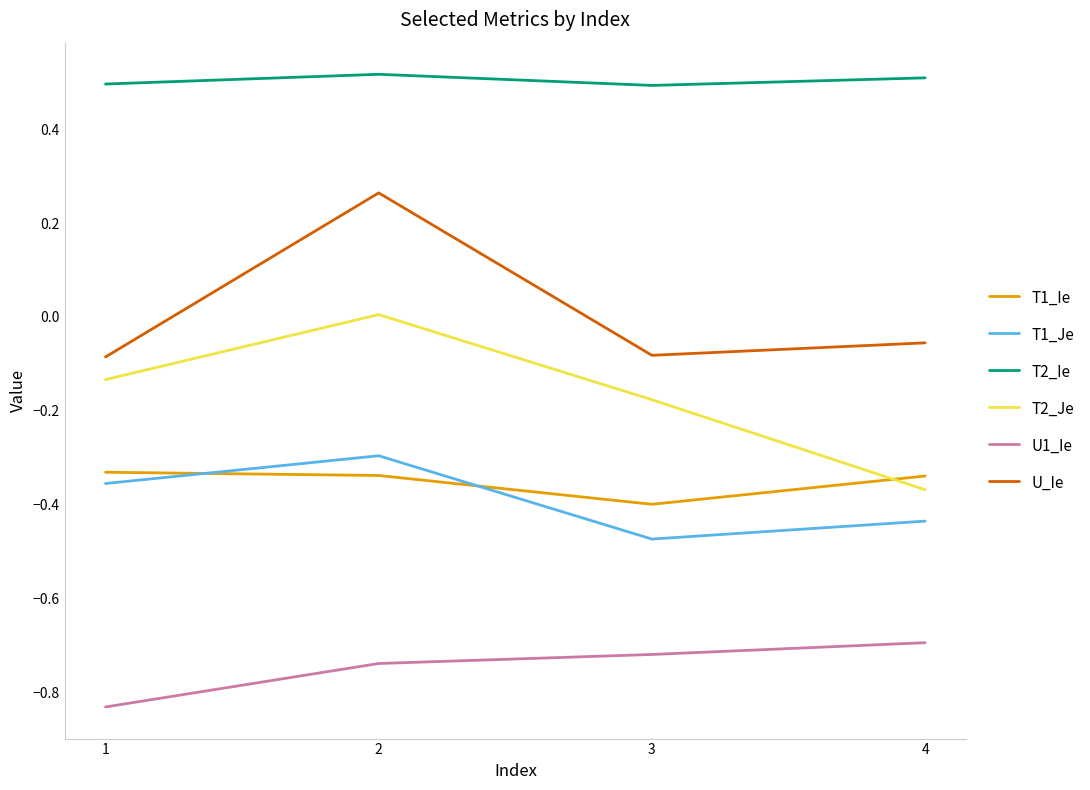

Is the value of T2_Ie at 3 greater than the value of T1_Je at 4?

Yes